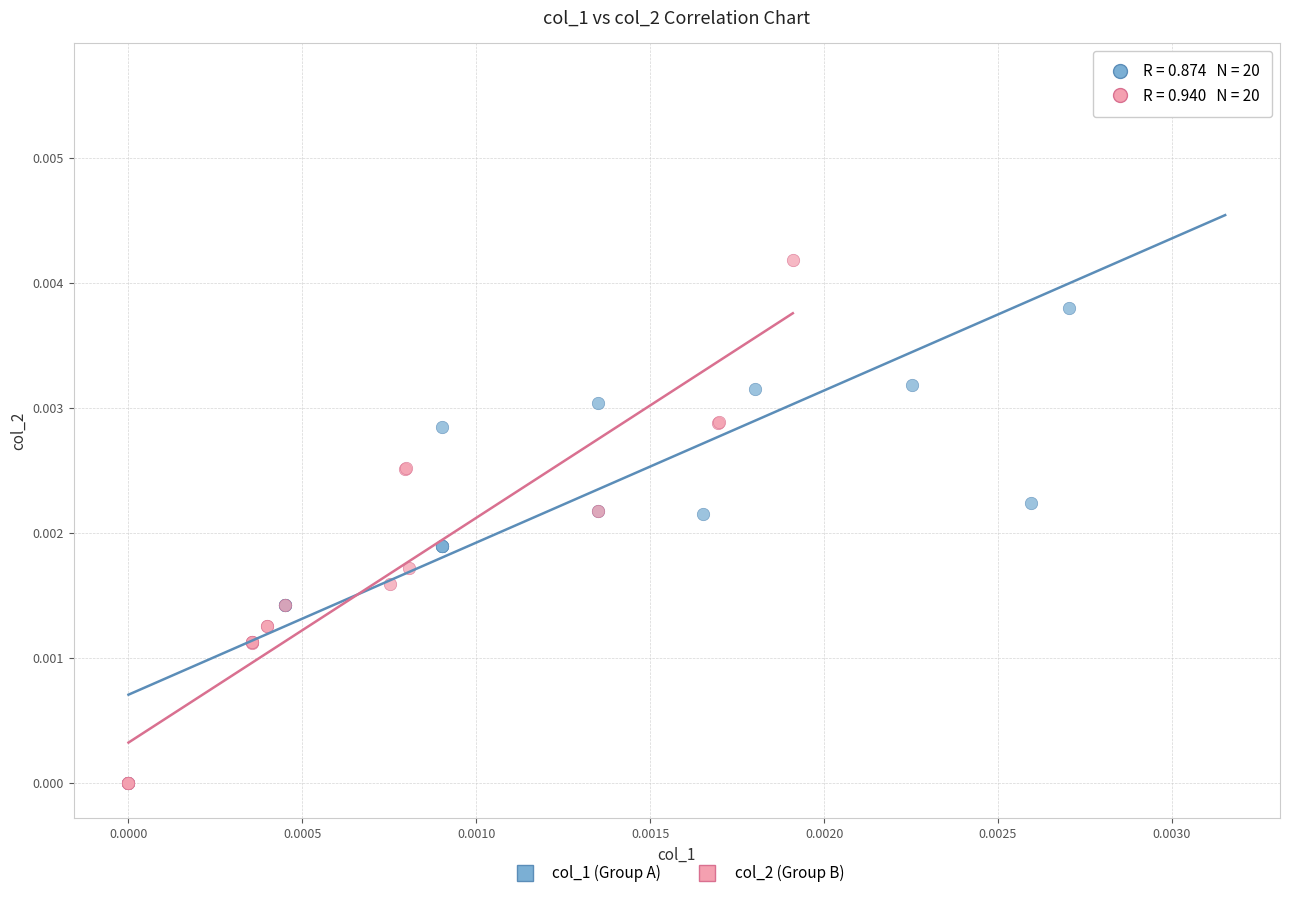

Which series has the largest Y range (max minus min)?

col_1 (Group A)